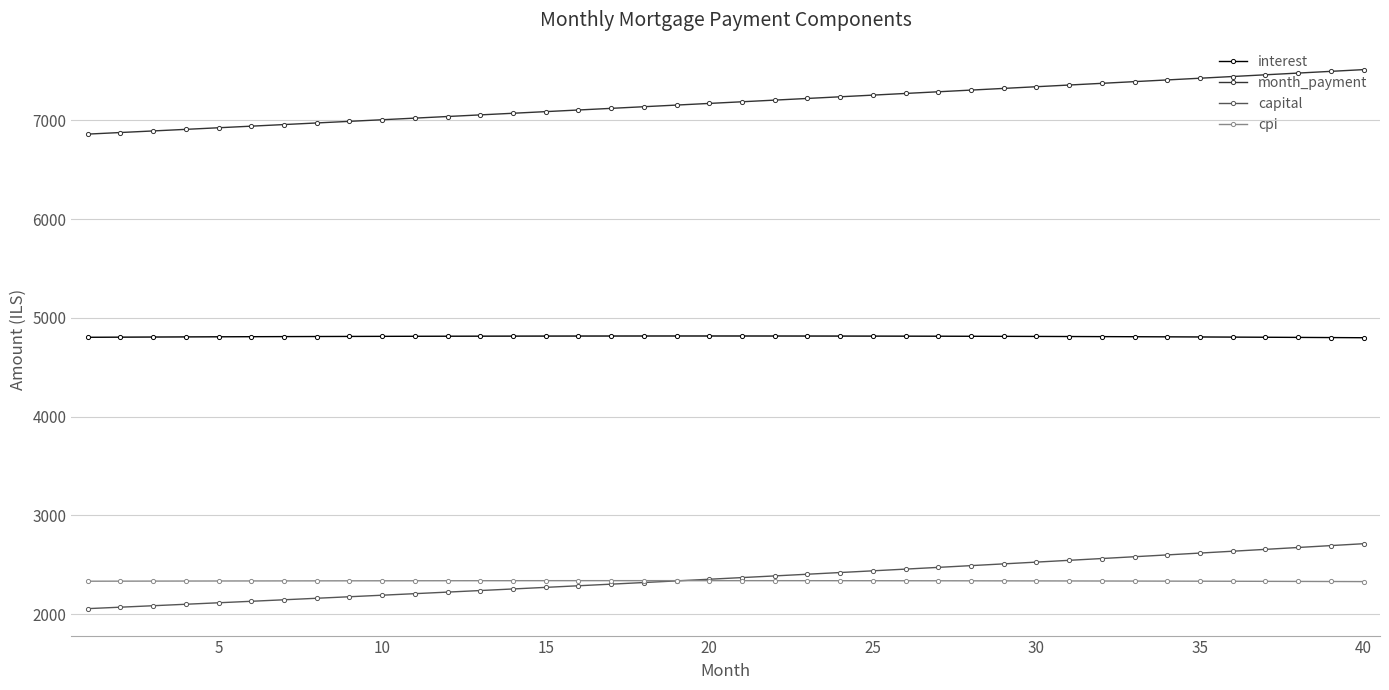

Rank the series by their maximum value, from lowest to highest.

cpi, capital, interest, month_payment